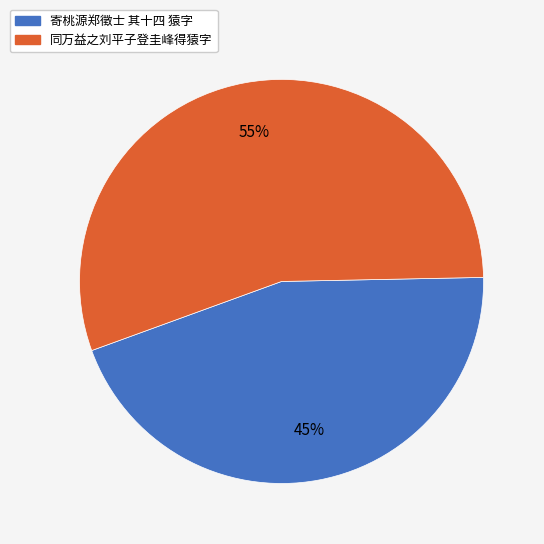

Which category has the smallest portion of the pie?

寄桃源郑徵士 其十四 猿字